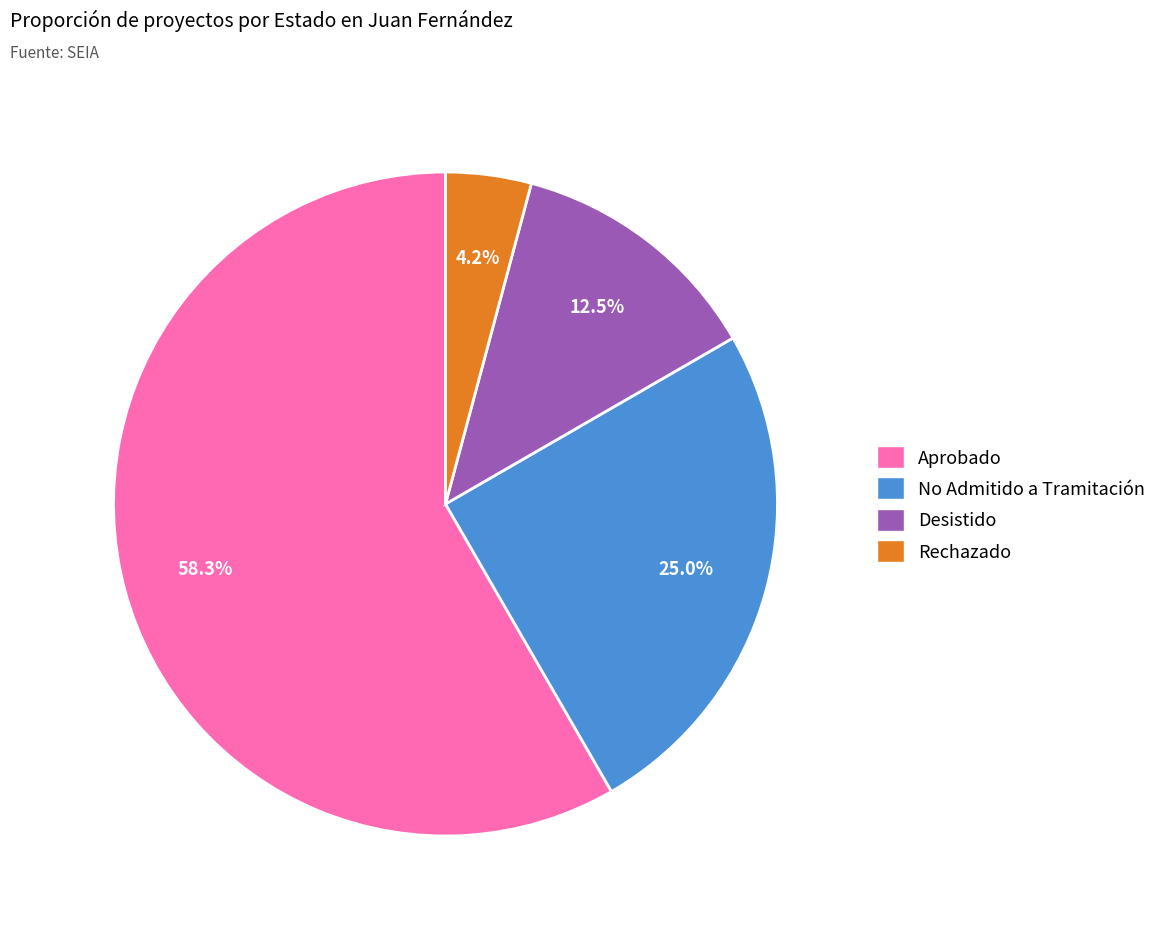

Is there a majority slice in this chart?

Yes